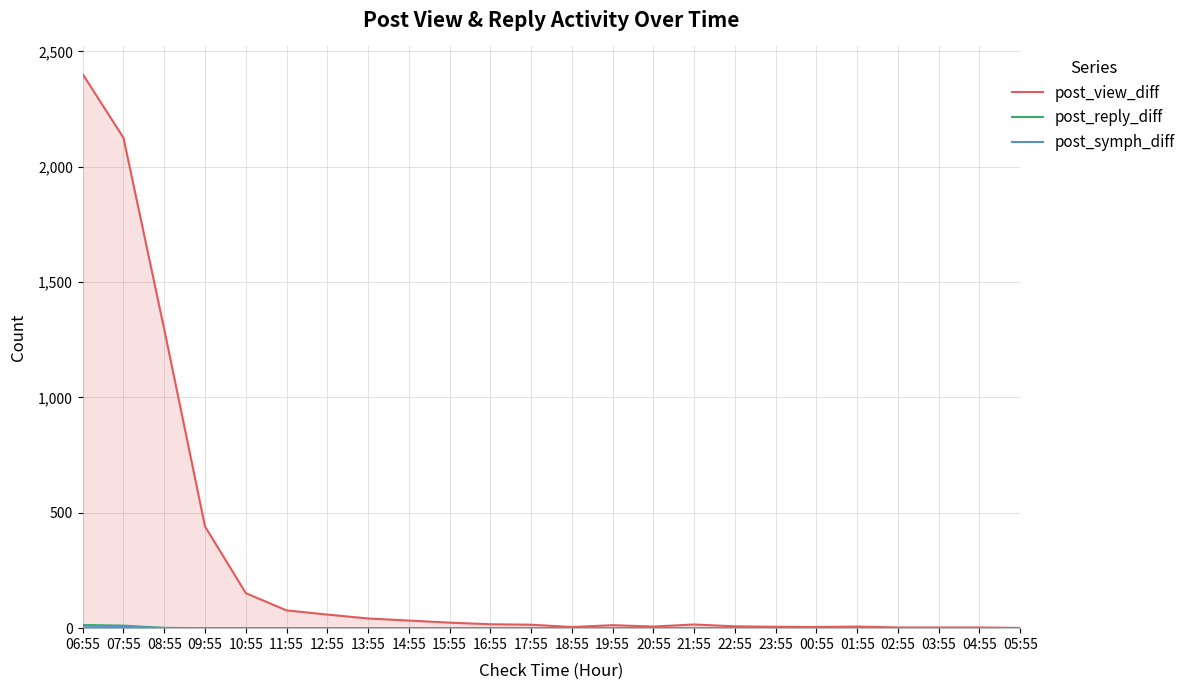

What is the difference between the highest and lowest values at 17:55?

15